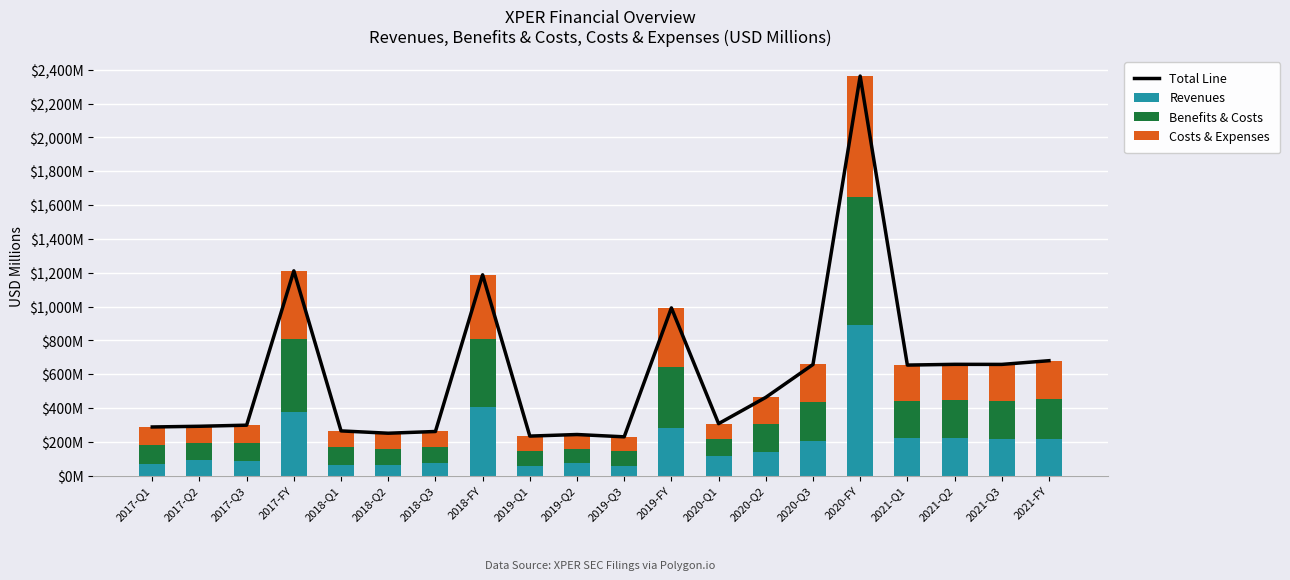

What is the label of the 6th bar from the left?

2018-Q2